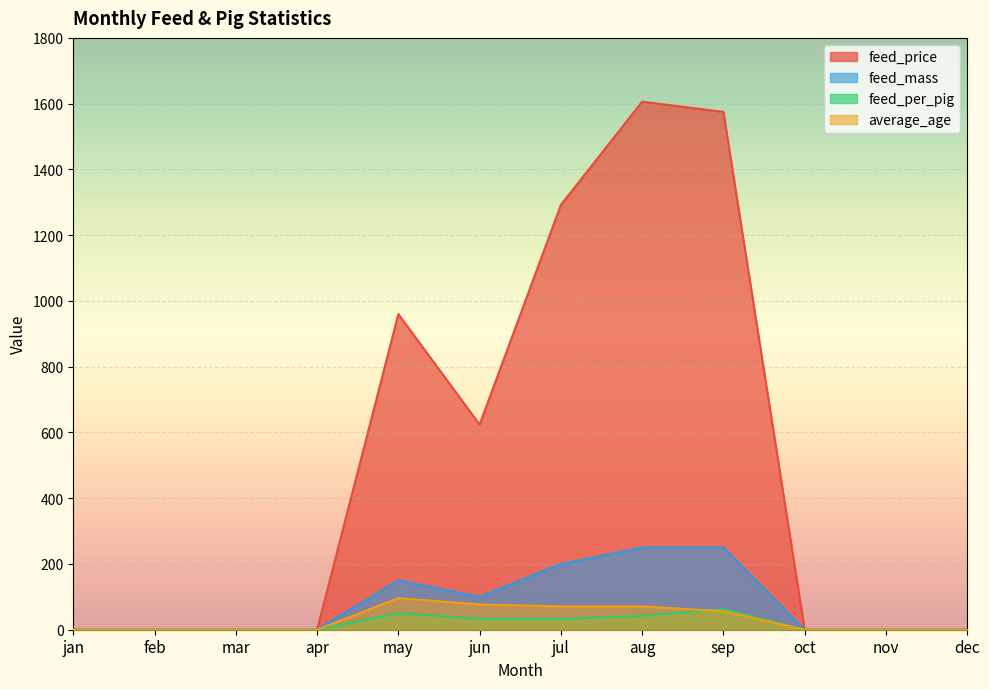

Reading left to right, transcribe all the data shown in this chart.

feed_price: 0.0	0.0	0.0	0.0	960.0	624.0	1292.0	1606.0	1575.0	0.0	0.0	0.0
feed_mass: 0.0	0.0	0.0	0.0	150.0	100.0	200.0	250.0	250.0	0.0	0.0	0.0
feed_per_pig: 0.0	0.0	0.0	0.0	50.0	33.0	33.0	42.0	62.5	0.0	0.0	0.0
average_age: 0.0	0.0	0.0	0.0	96.0	77.0	71.0	71.0	56.0	0.0	0.0	0.0